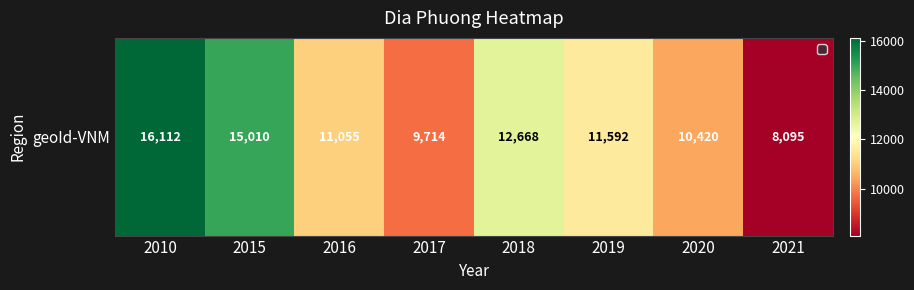

Which has a higher value, 2021 or 2017?

2017